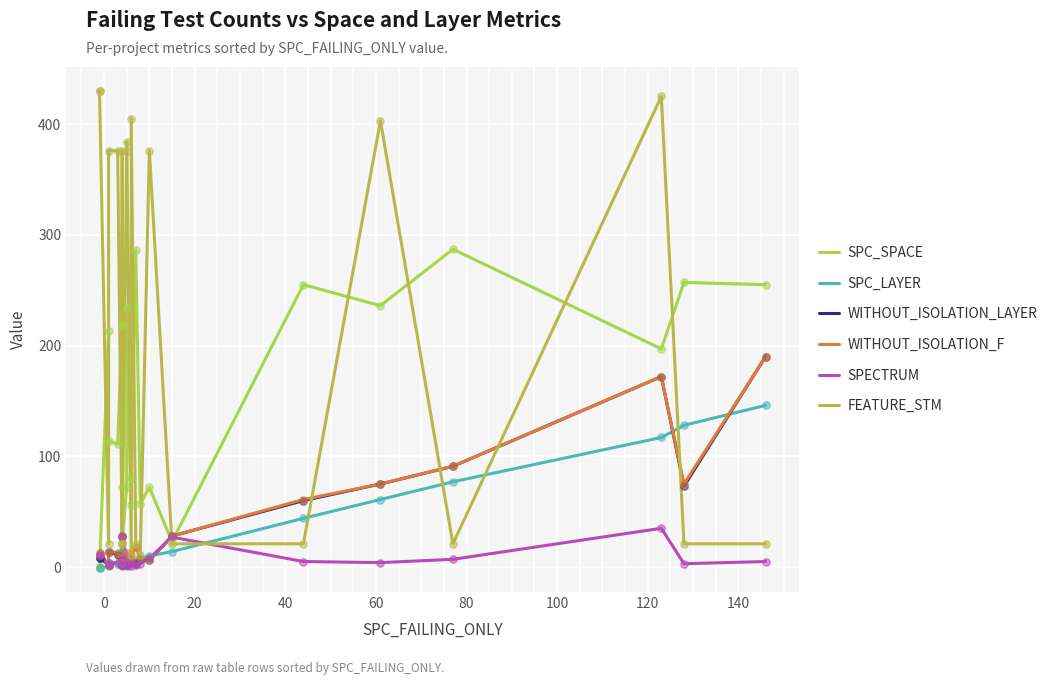

Which series has the largest Y range (max minus min)?

FEATURE_STM